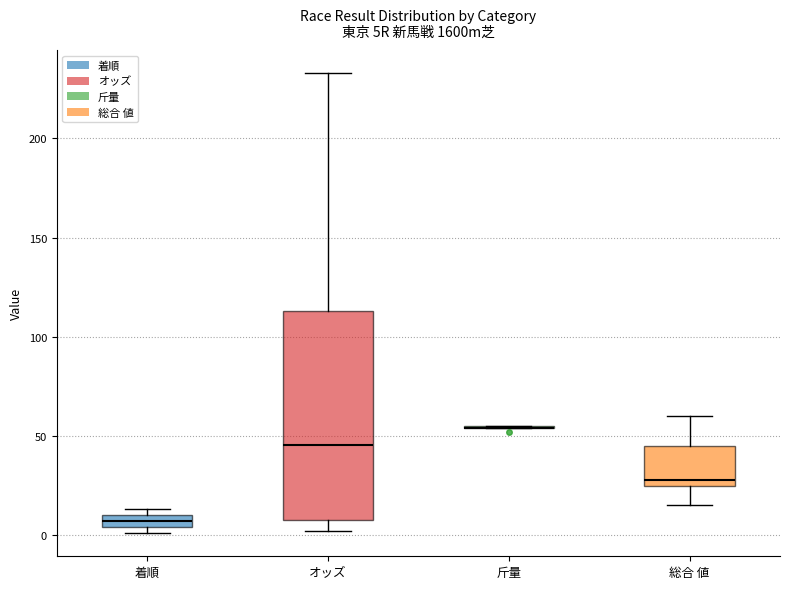

Where is the upper edge of the box for 着順 on the y-axis? The values are not printed on the chart, so give them approximately, as read against the axis.

10